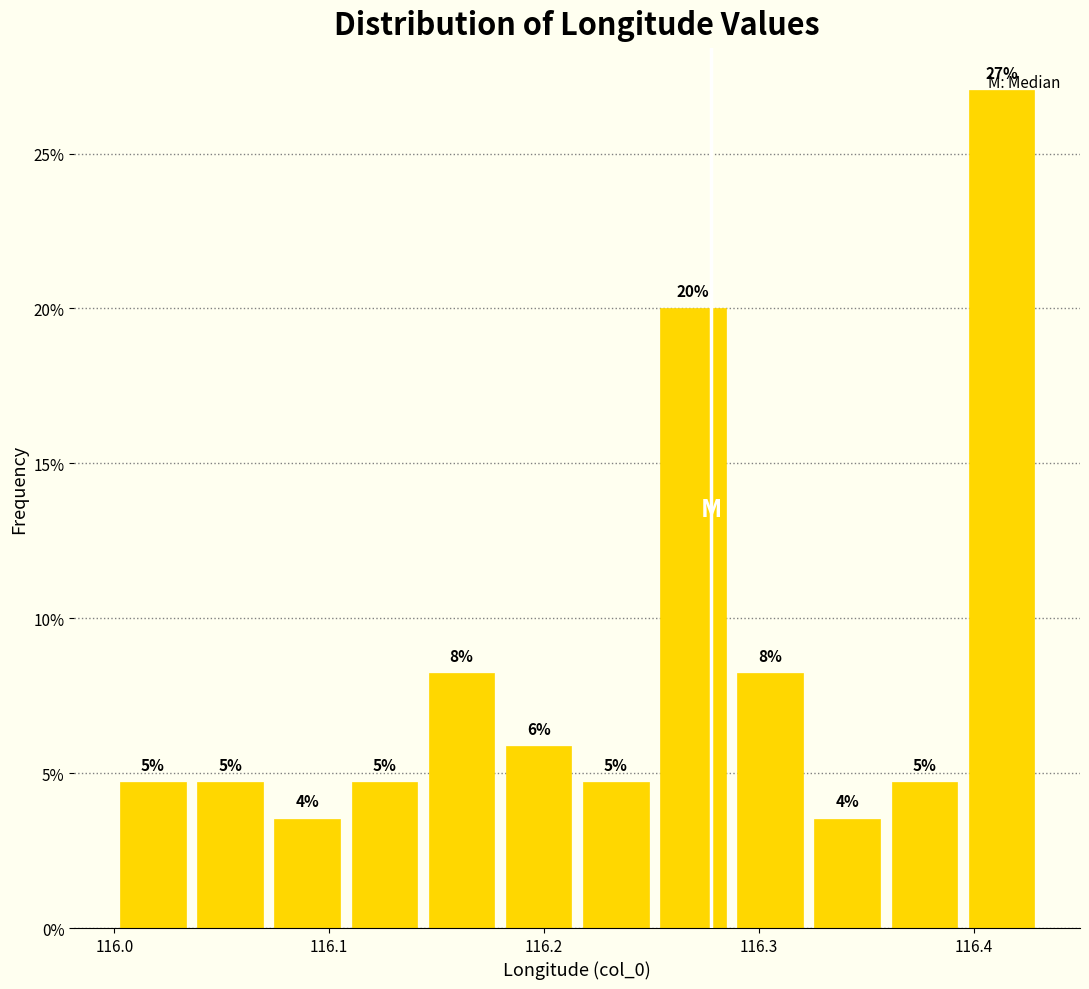

Read against the x-axis, roughly where is the centre of the tallest bar?

116.41